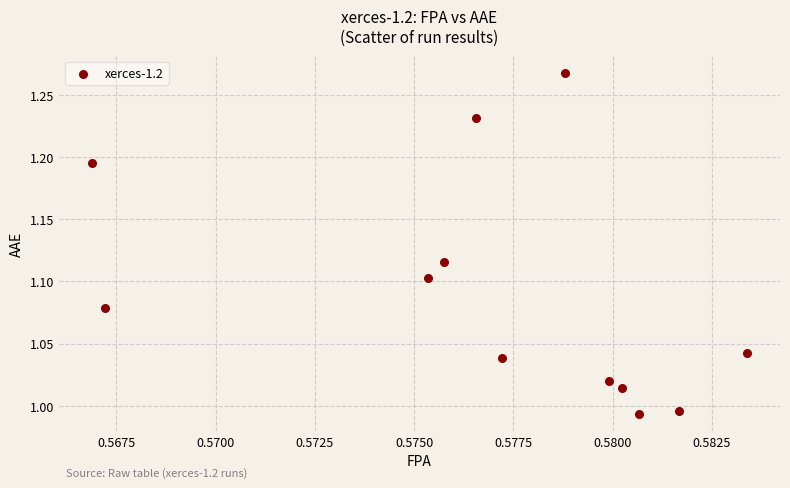

What is the range of Y values (max minus min)?

0.3